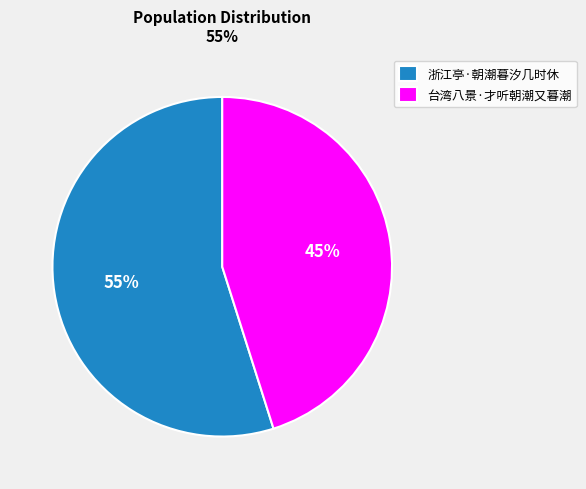

Which category has the biggest portion of the pie?

浙江亭·朝潮暮汐几时休